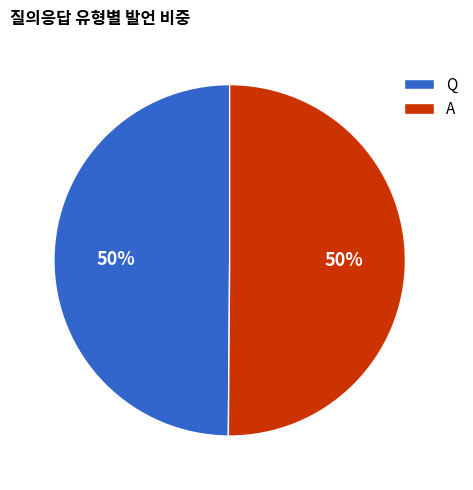

Is it true that A is 43% of the pie?

False